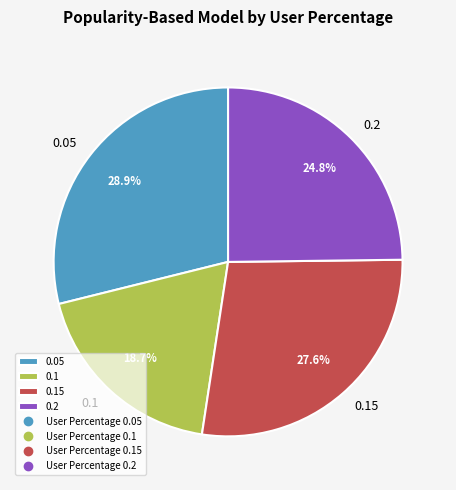

Does 0.1 account for over 50% of the chart?

No